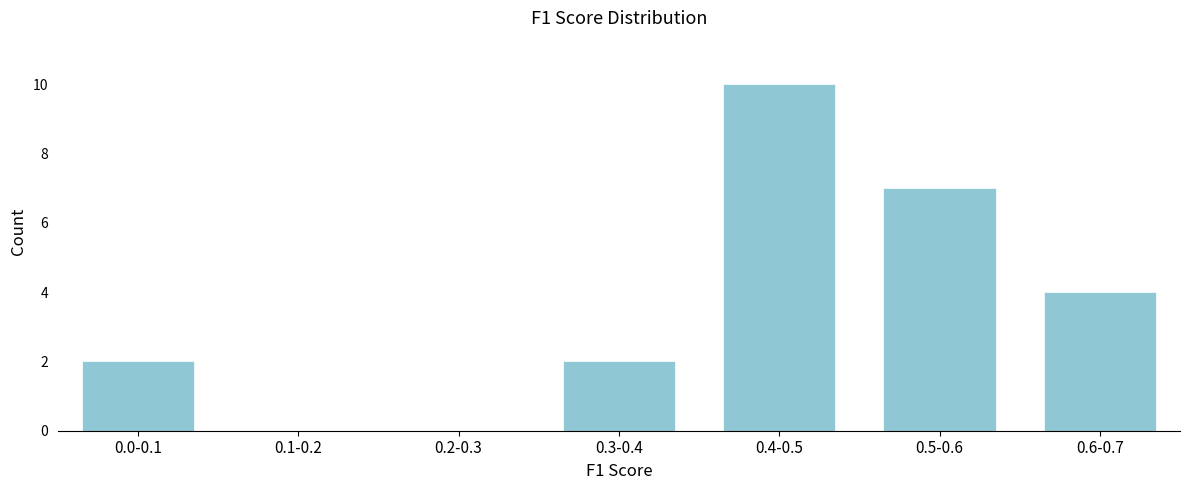

What is the change in value from 0.0-0.1 to 0.5-0.6?

+5